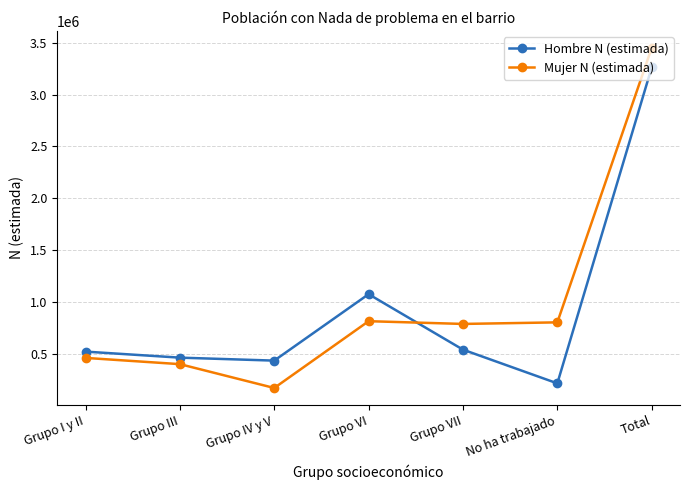

At Total, list the series in order from smallest to largest.

Hombre N (estimada), Mujer N (estimada)